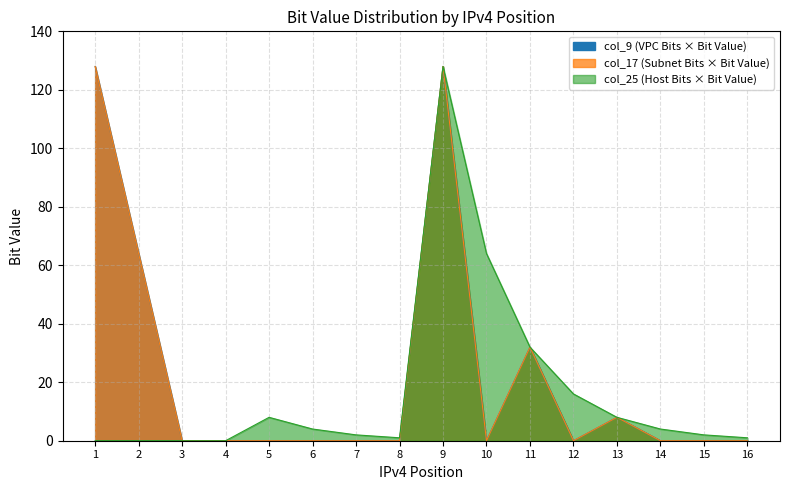

What is the greatest value displayed?

128